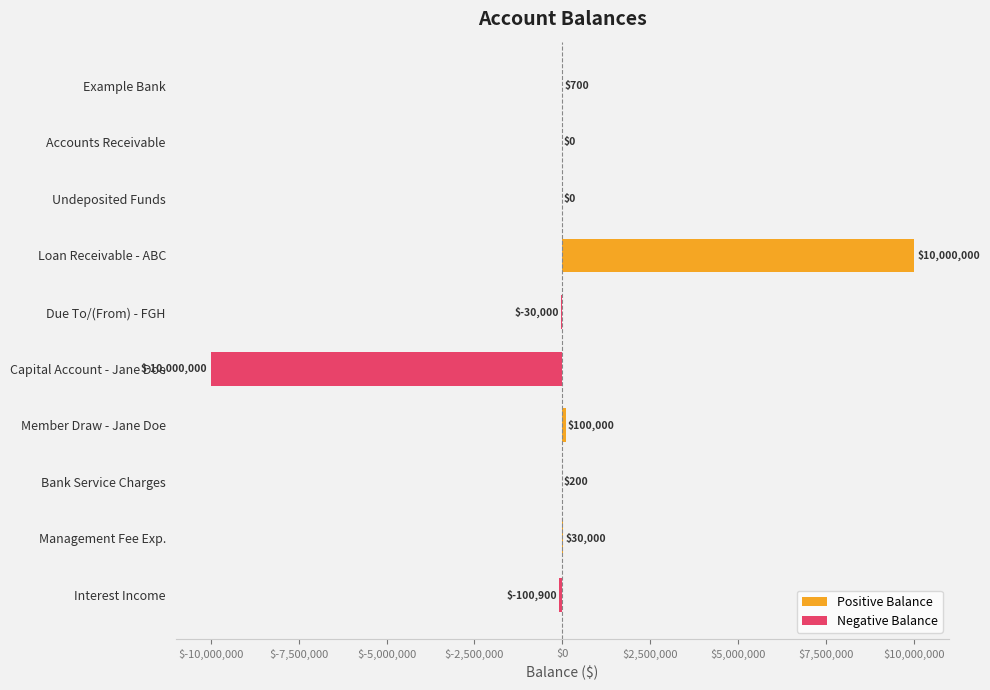

What is the value of the 1st bar from the left?

700